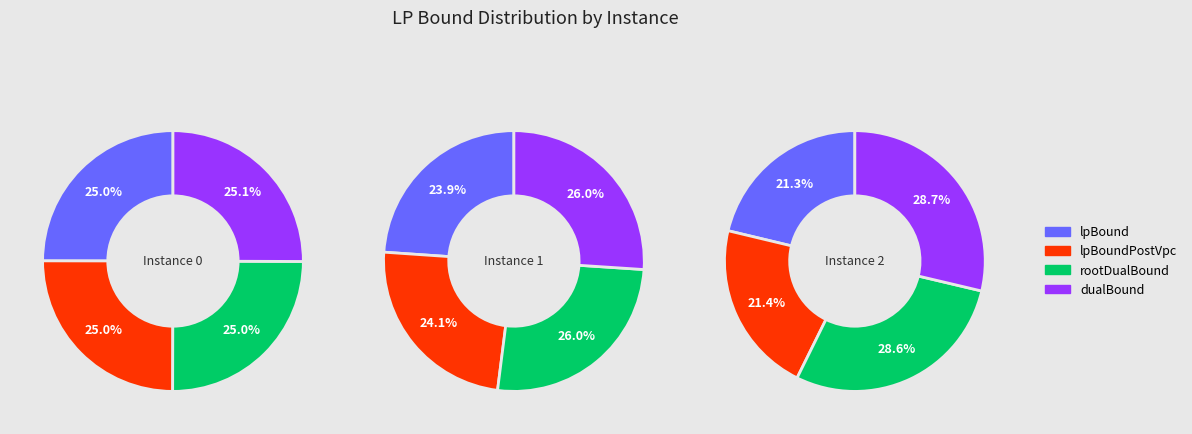

To the nearest percent, what portion does lpBoundPostVpc represent?

24%